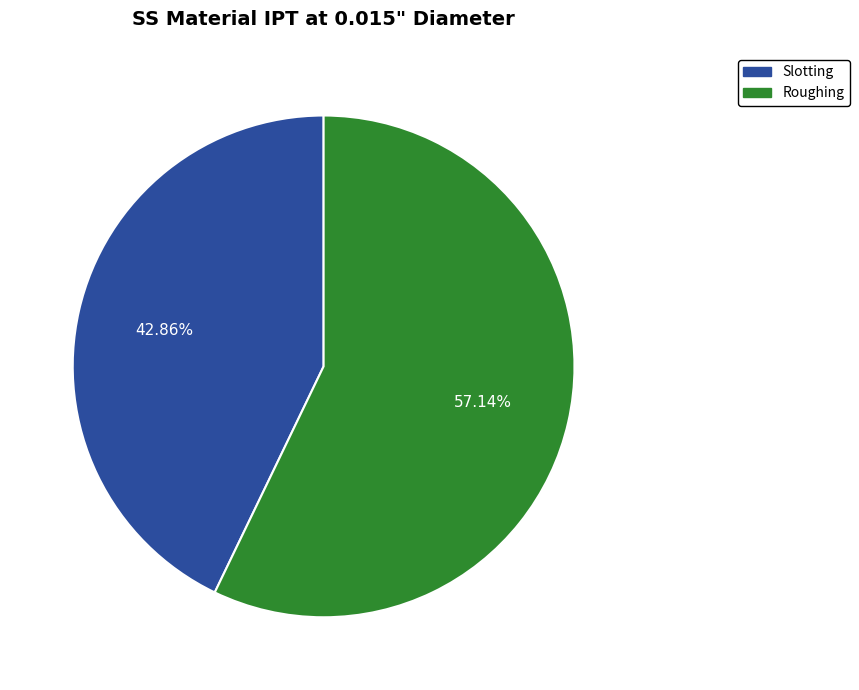

To the nearest percent, what is the average slice percentage?

50%